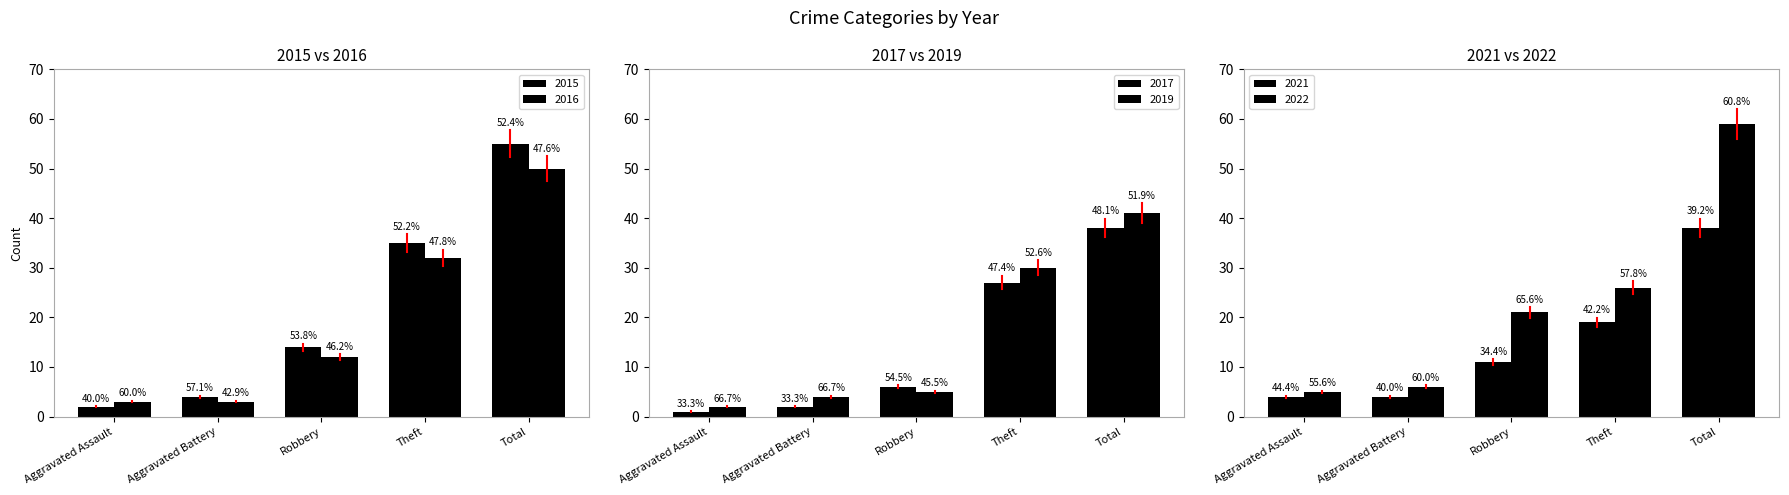

Between Robbery and Total, which series saw the biggest shift?

2015